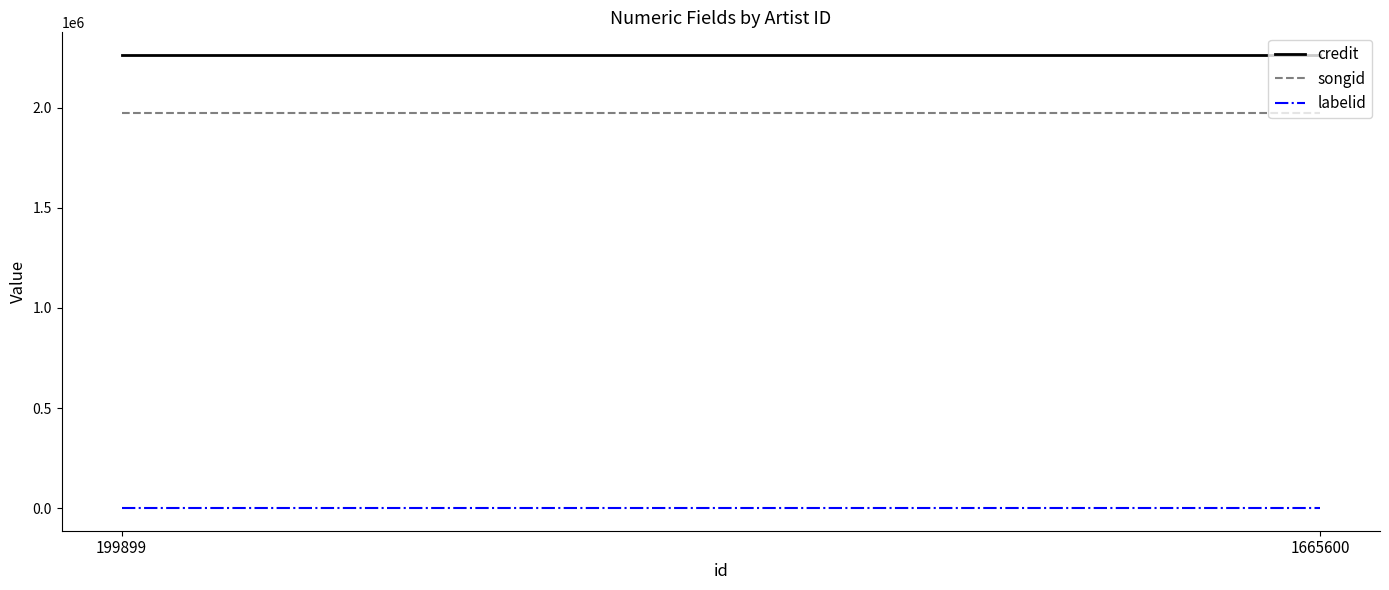

What is the value of the songid point at the 2nd from the left?

1973336